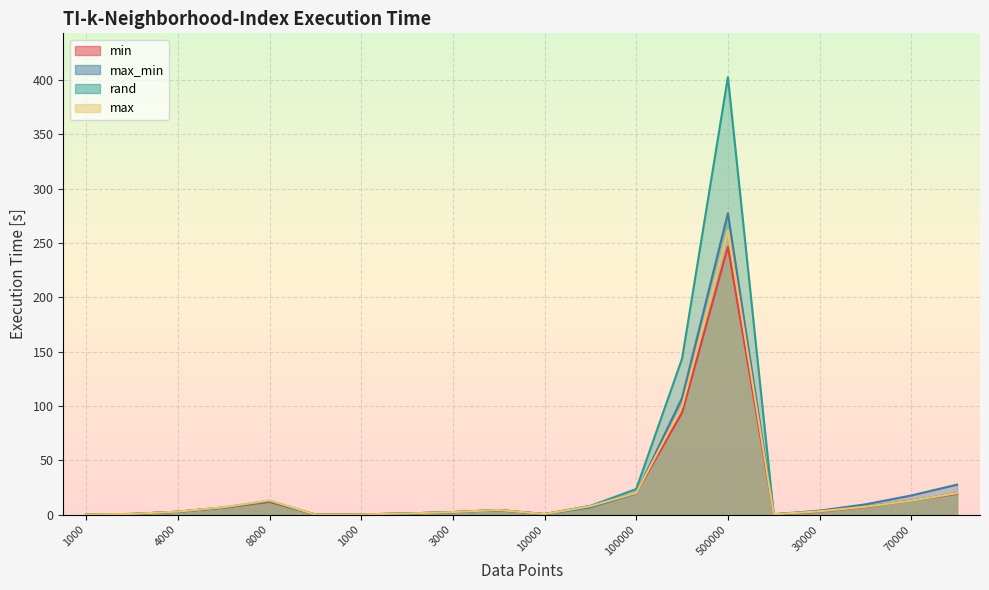

At which label does max_min reach its peak?

500000